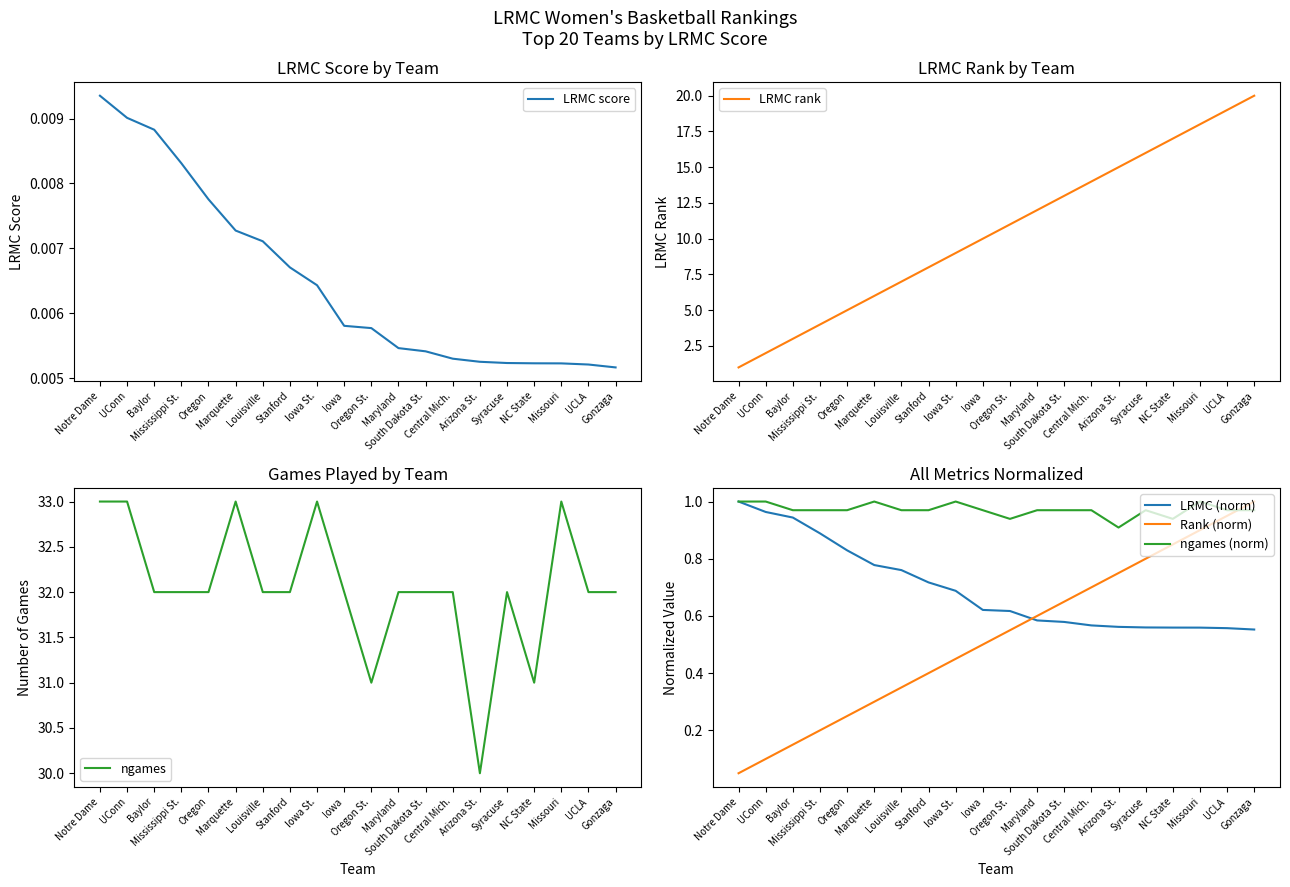

Reading left to right, list all the values displayed in this chart.

LRMC score: Notre Dame=0.0	UConn=0.0	Baylor=0.0	Mississippi St.=0.0	Oregon=0.0	Marquette=0.0	Louisville=0.0	Stanford=0.0	Iowa St.=0.0	Iowa=0.0	Oregon St.=0.0	Maryland=0.0	South Dakota St.=0.0	Central Mich.=0.0	Arizona St.=0.0	Syracuse=0.0	NC State=0.0	Missouri=0.0	UCLA=0.0	Gonzaga=0.0
LRMC rank: Notre Dame=1.0	UConn=2.0	Baylor=3.0	Mississippi St.=4.0	Oregon=5.0	Marquette=6.0	Louisville=7.0	Stanford=8.0	Iowa St.=9.0	Iowa=10.0	Oregon St.=11.0	Maryland=12.0	South Dakota St.=13.0	Central Mich.=14.0	Arizona St.=15.0	Syracuse=16.0	NC State=17.0	Missouri=18.0	UCLA=19.0	Gonzaga=20.0
ngames: Notre Dame=33.0	UConn=33.0	Baylor=32.0	Mississippi St.=32.0	Oregon=32.0	Marquette=33.0	Louisville=32.0	Stanford=32.0	Iowa St.=33.0	Iowa=32.0	Oregon St.=31.0	Maryland=32.0	South Dakota St.=32.0	Central Mich.=32.0	Arizona St.=30.0	Syracuse=32.0	NC State=31.0	Missouri=33.0	UCLA=32.0	Gonzaga=32.0
LRMC (norm): Notre Dame=1.0	UConn=1.0	Baylor=0.9	Mississippi St.=0.9	Oregon=0.8	Marquette=0.8	Louisville=0.8	Stanford=0.7	Iowa St.=0.7	Iowa=0.6	Oregon St.=0.6	Maryland=0.6	South Dakota St.=0.6	Central Mich.=0.6	Arizona St.=0.6	Syracuse=0.6	NC State=0.6	Missouri=0.6	UCLA=0.6	Gonzaga=0.6
Rank (norm): Notre Dame=0.1	UConn=0.1	Baylor=0.1	Mississippi St.=0.2	Oregon=0.2	Marquette=0.3	Louisville=0.3	Stanford=0.4	Iowa St.=0.5	Iowa=0.5	Oregon St.=0.6	Maryland=0.6	South Dakota St.=0.7	Central Mich.=0.7	Arizona St.=0.8	Syracuse=0.8	NC State=0.8	Missouri=0.9	UCLA=0.9	Gonzaga=1.0
ngames (norm): Notre Dame=1.0	UConn=1.0	Baylor=1.0	Mississippi St.=1.0	Oregon=1.0	Marquette=1.0	Louisville=1.0	Stanford=1.0	Iowa St.=1.0	Iowa=1.0	Oregon St.=0.9	Maryland=1.0	South Dakota St.=1.0	Central Mich.=1.0	Arizona St.=0.9	Syracuse=1.0	NC State=0.9	Missouri=1.0	UCLA=1.0	Gonzaga=1.0